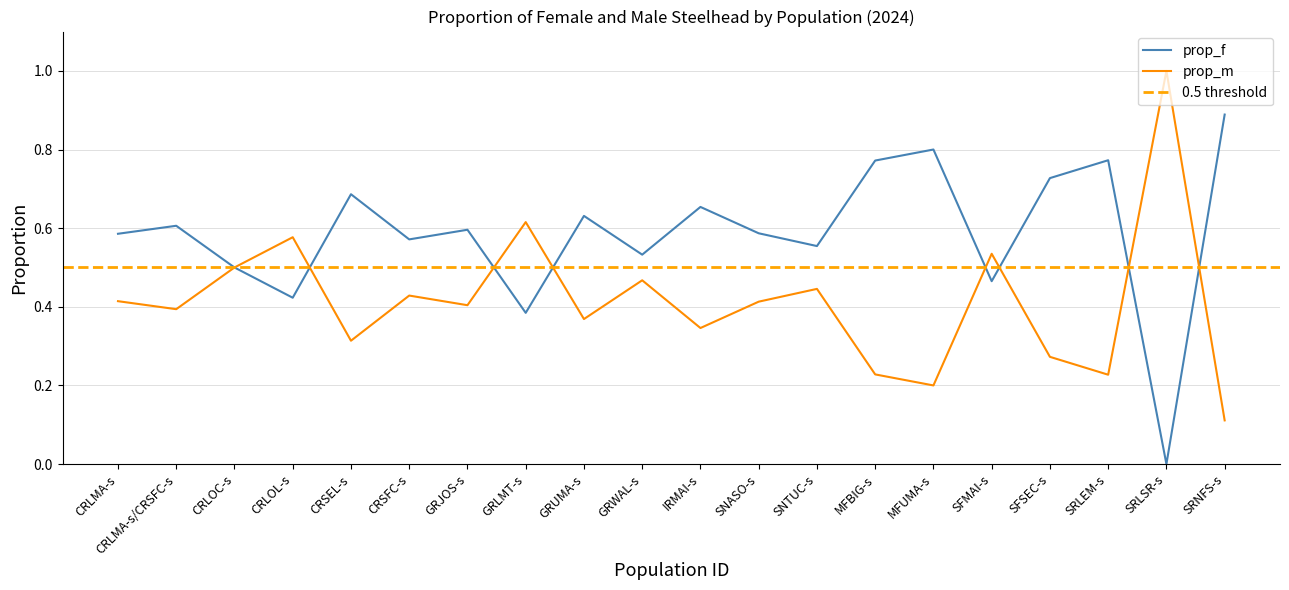

Reading left to right, what are all the values shown in this chart?

prop_f: 0.6	0.6	0.5	0.4	0.7	0.6	0.6	0.4	0.6	0.5	0.7	0.6	0.6	0.8	0.8	0.5	0.7	0.8	0.0	0.9
prop_m: 0.4	0.4	0.5	0.6	0.3	0.4	0.4	0.6	0.4	0.5	0.3	0.4	0.4	0.2	0.2	0.5	0.3	0.2	1.0	0.1